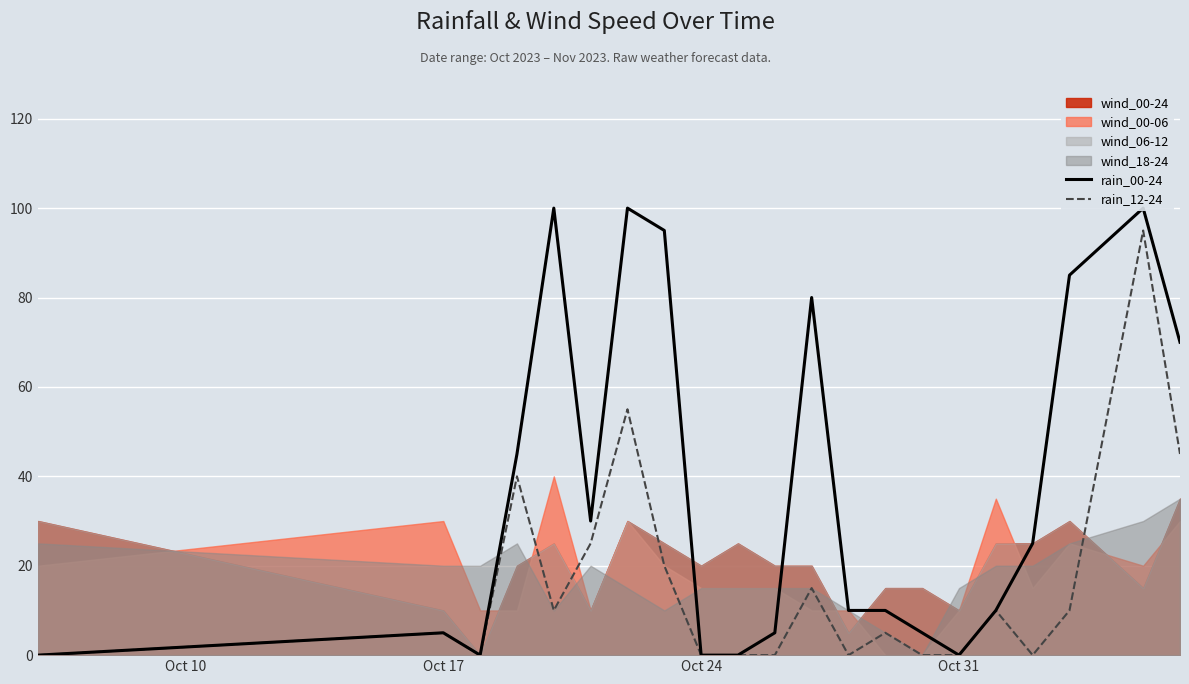

Which series has the largest total across all categories?

rain_00-24